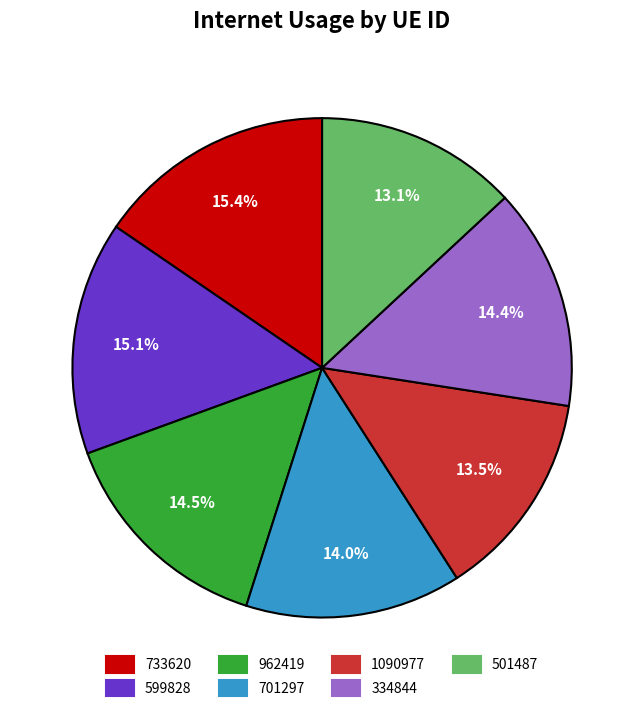

Between 701297 and 962419, which is larger?

962419